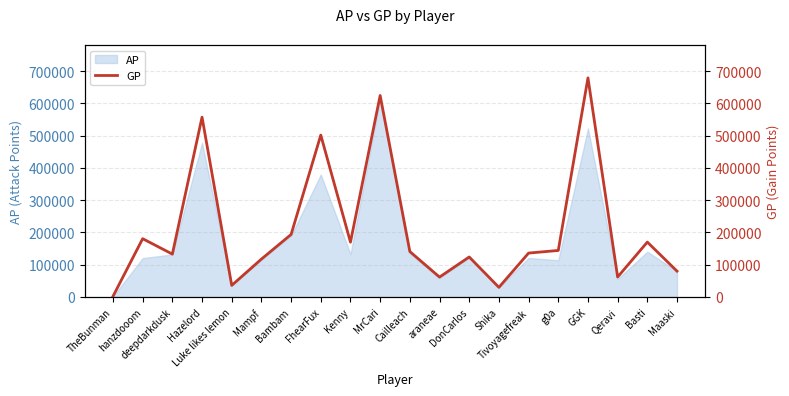

Approximately how many times larger is the value at Maaski compared to TheBunman?

46.0